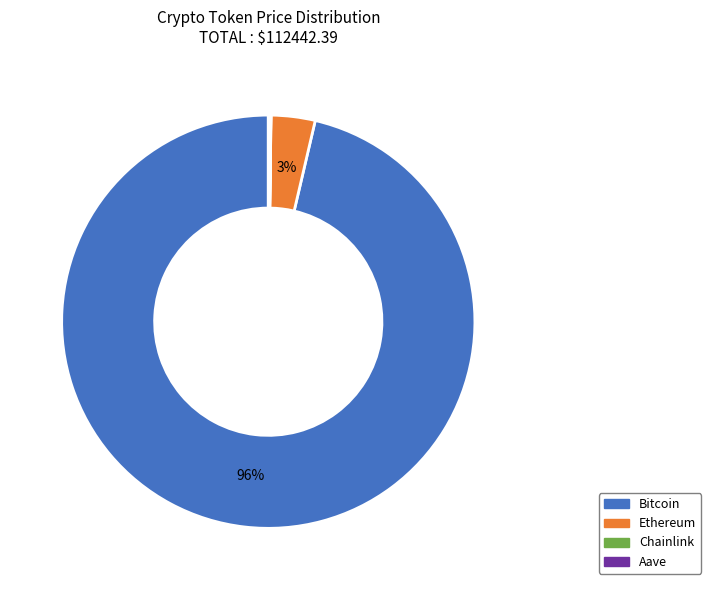

Is there a majority slice in this chart?

Yes